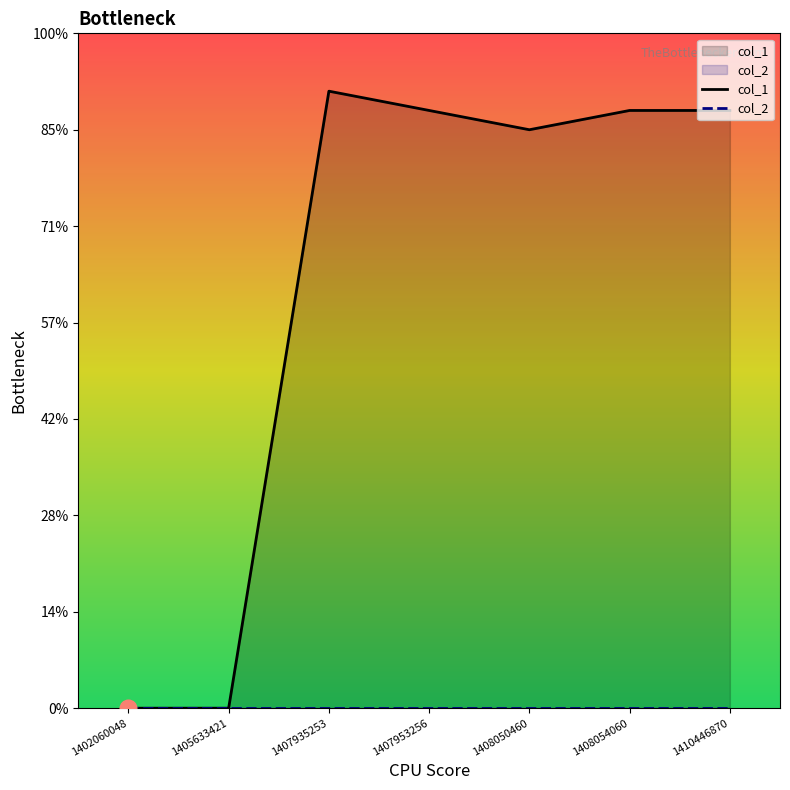

List the labels in order of value, smallest first.

1402060048, 1405633421, 1408050460, 1407953256, 1408054060, 1410446870, 1407935253